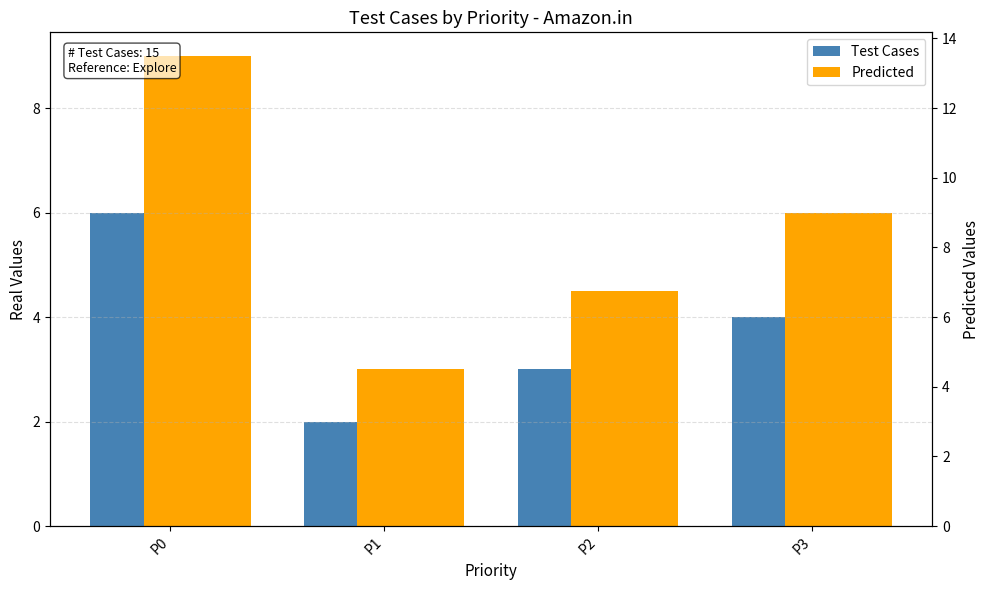

What is the sum of the Test Cases values at P0 and P3?

10.0